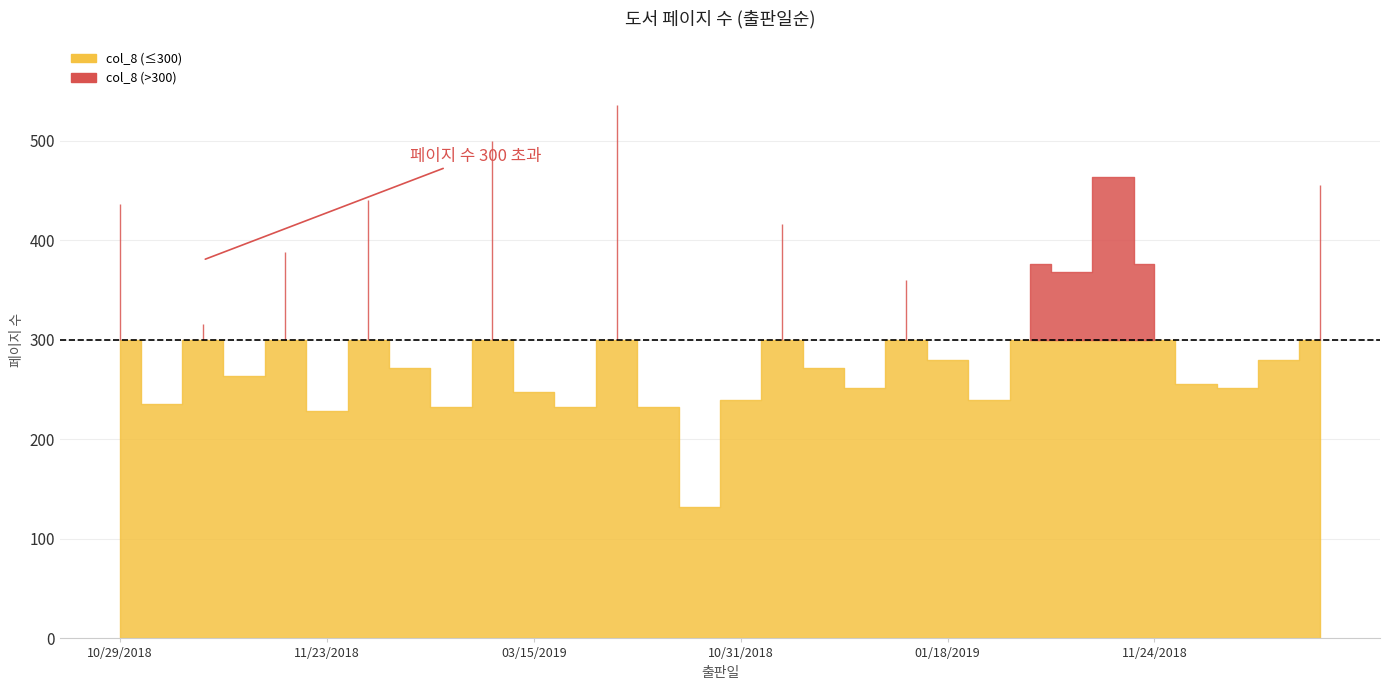

Which category has the highest value across all series?

03/31/2019